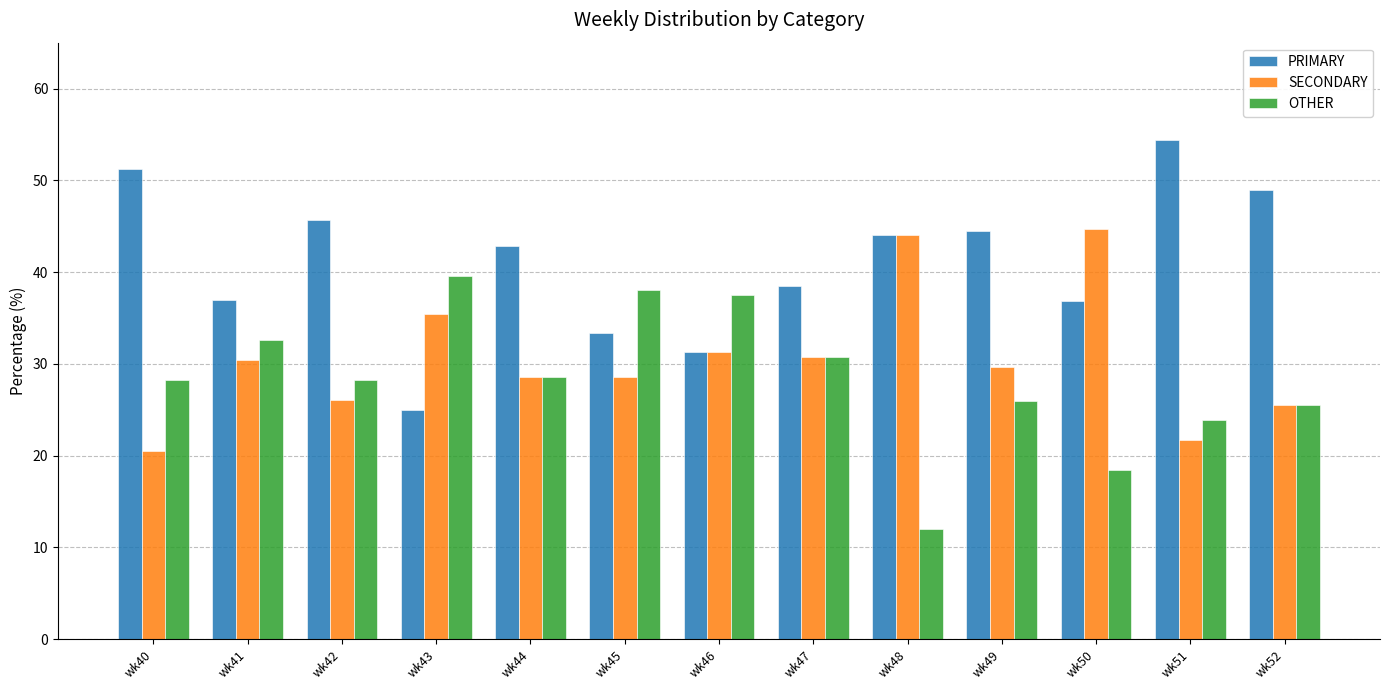

What are all the series names shown in the legend?

PRIMARY, SECONDARY, OTHER